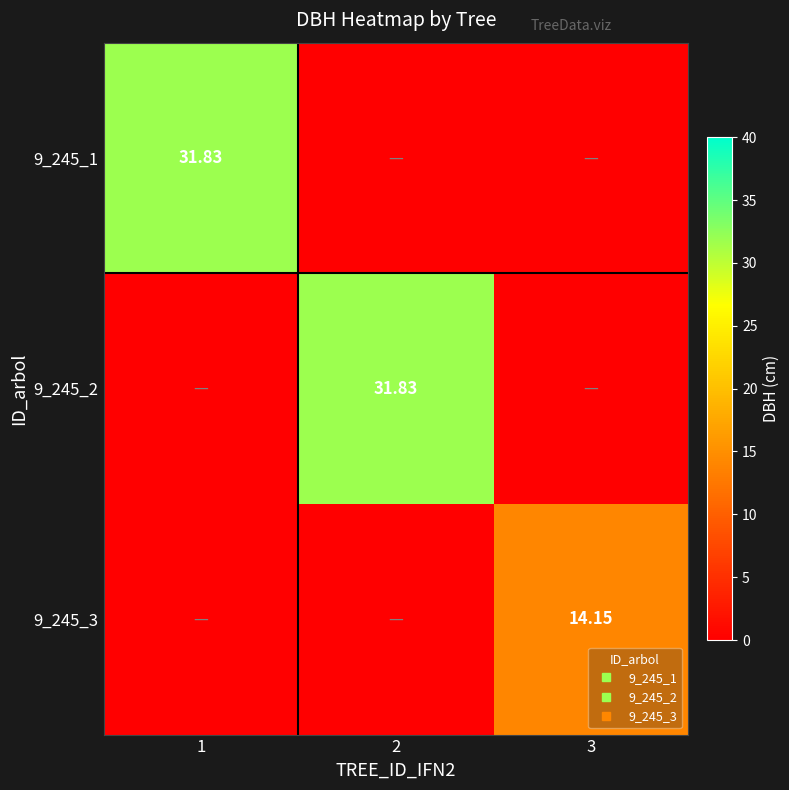

The value of 9_245_3 at 2 is 7.3. True or false?

False